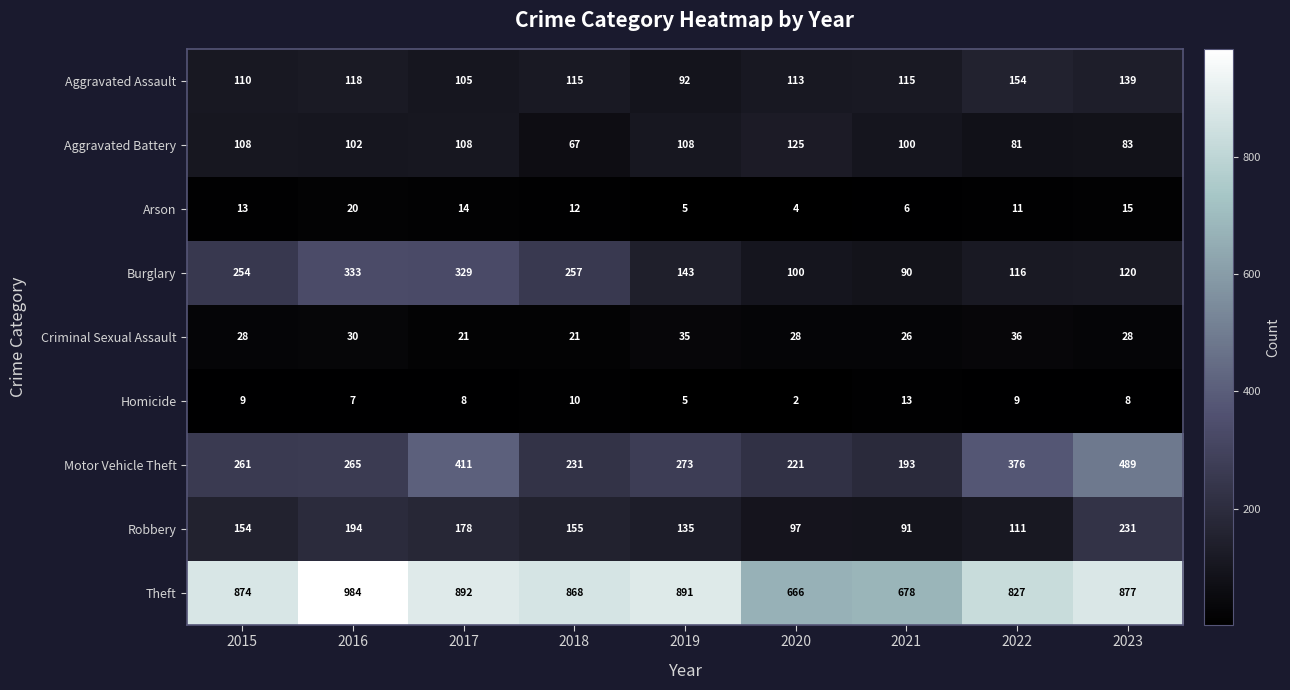

What is the difference between the maximum and minimum values in the Theft series?

318